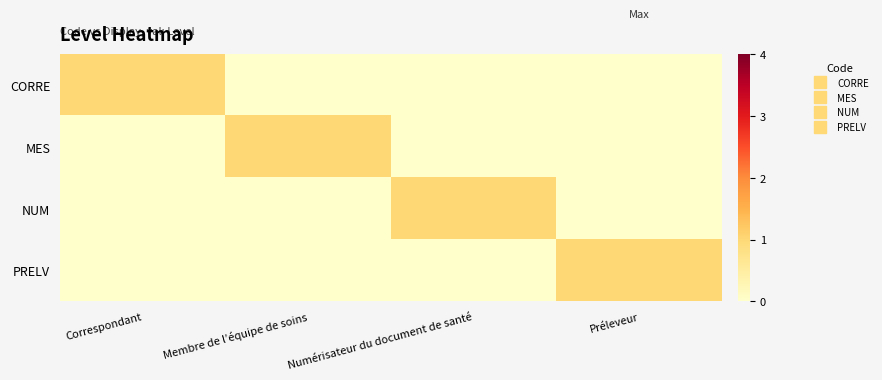

What is the spread (max minus min) of values at Préleveur?

1